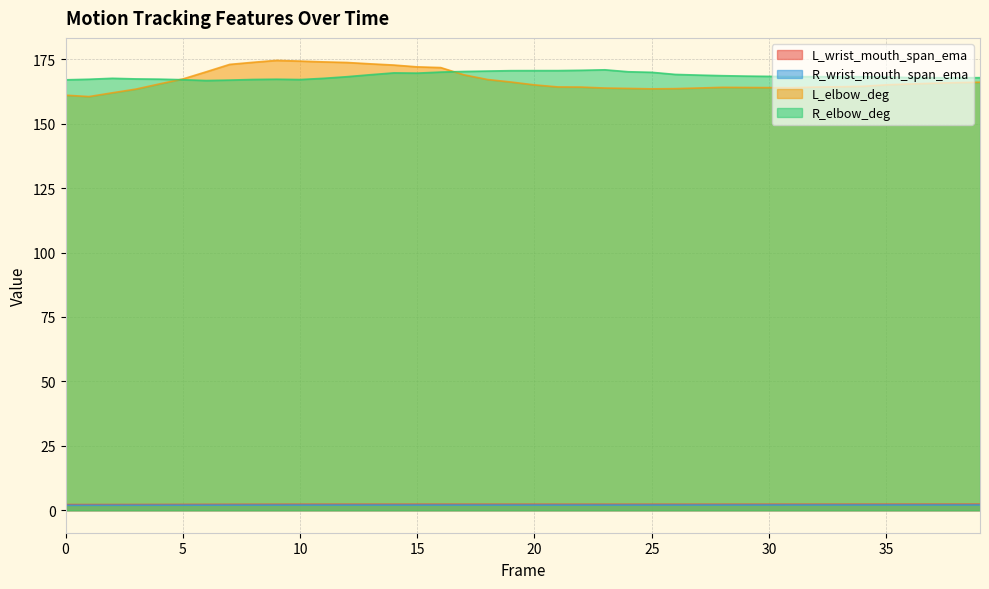

At how many categories does at least one series exceed 171?

10